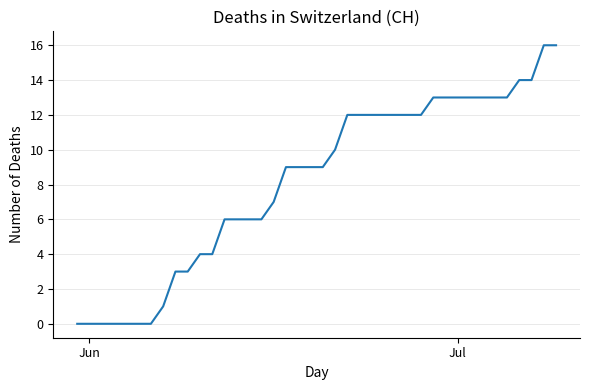

What is the difference between the maximum and minimum values?

16